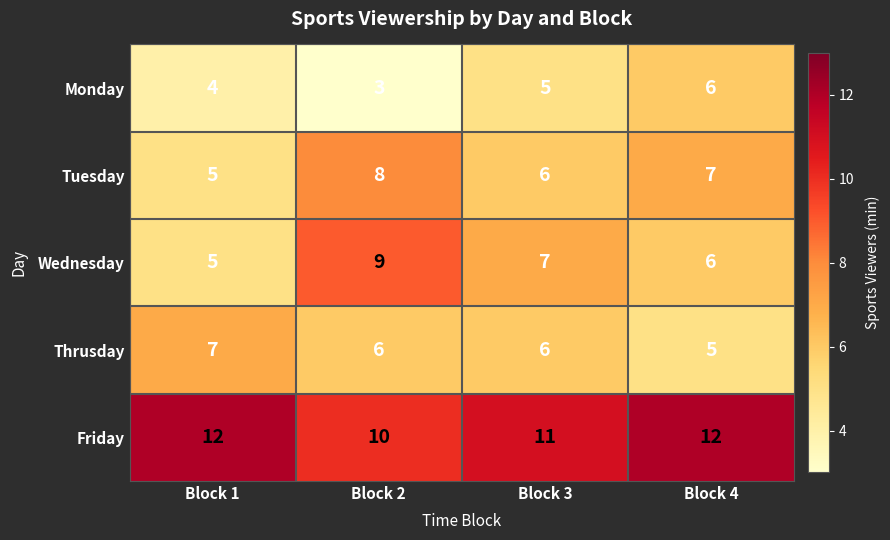

Reading left to right, list all the values displayed in this chart.

Monday: 4	3	5	6
Tuesday: 5	8	6	7
Wednesday: 5	9	7	6
Thrusday: 7	6	6	5
Friday: 12	10	11	12